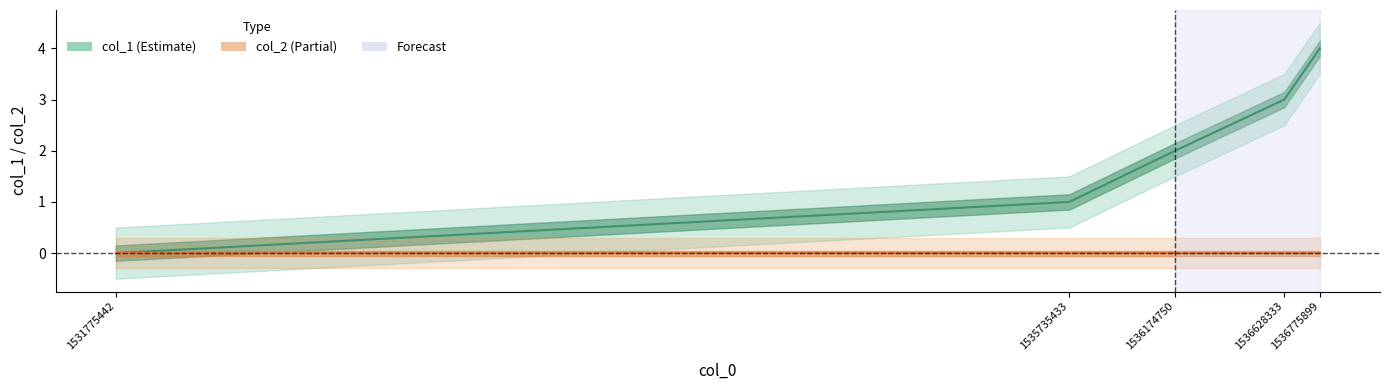

True or false: the data shows 1 at 1536174750.

False